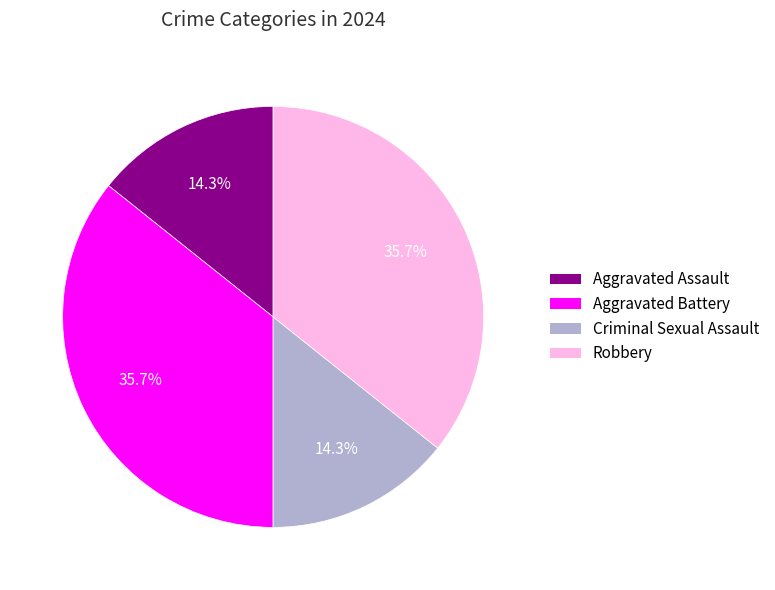

To the nearest percent, what portion does Robbery represent?

36%